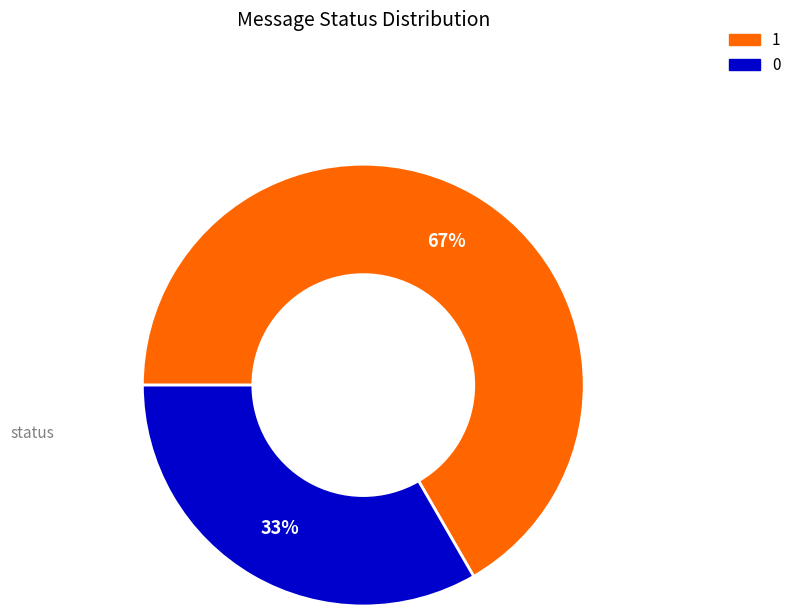

True or false: 1 accounts for 74% of the total.

False